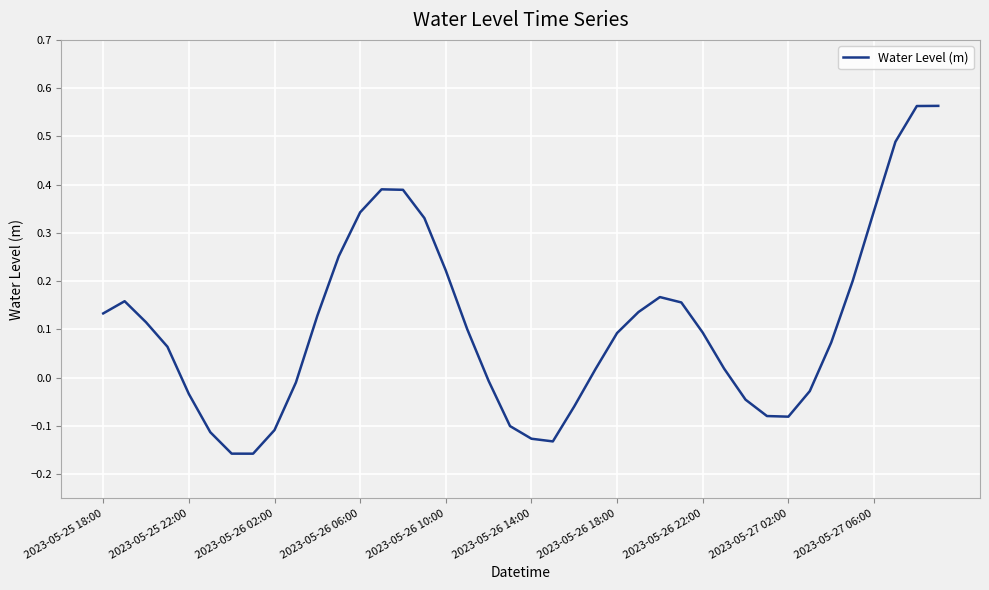

Does the chart display data point markers on the line(s)?

No